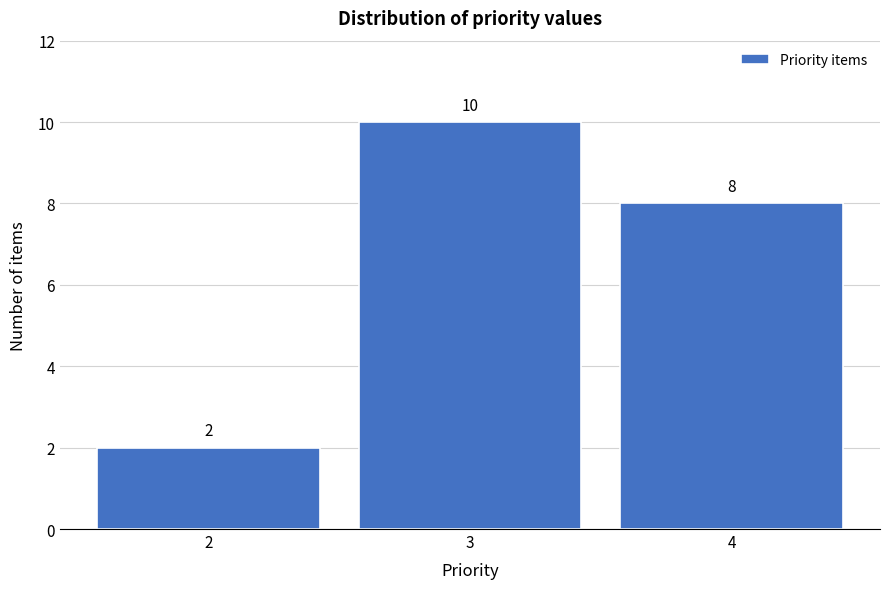

Reading left to right, list every bar in this chart as the range it spans on the x-axis followed by its height.

1.5 to 2.5: 2
2.5 to 3.5: 10
3.5 to 4.5: 8